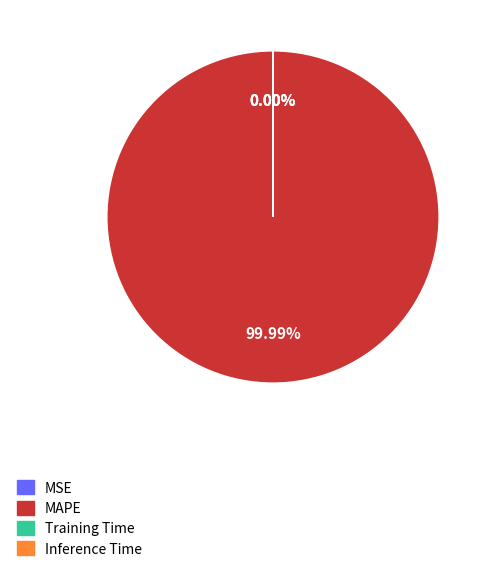

To the nearest percent, what is the difference between the largest and smallest slice percentages?

100%